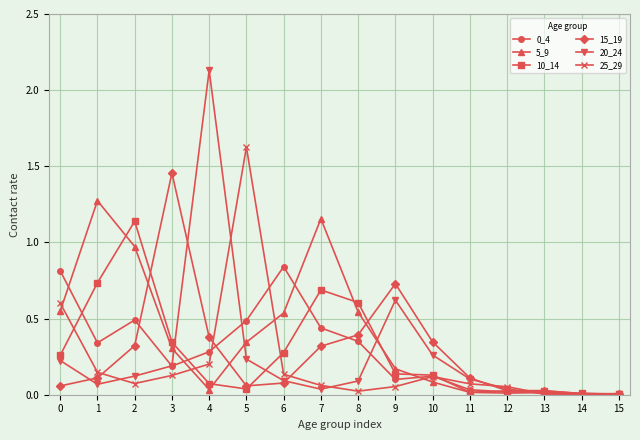

True or false: 20_24 has a value of 0.1 at 11.

True